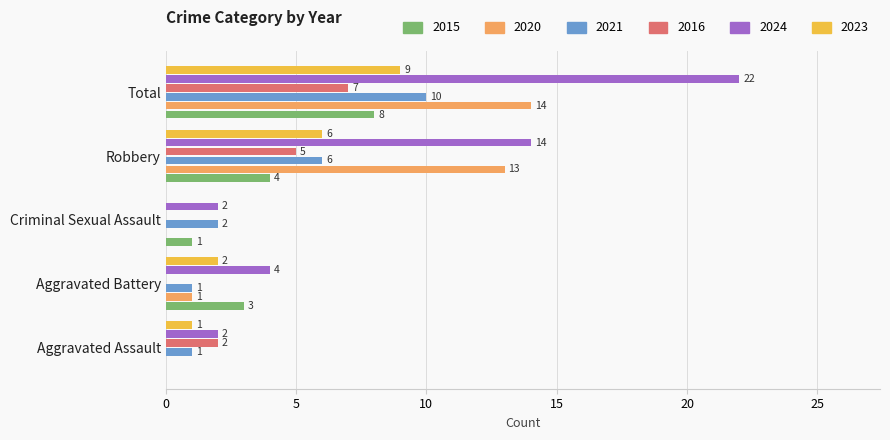

Where is 2023 nearest to the value 4?

Aggravated Battery